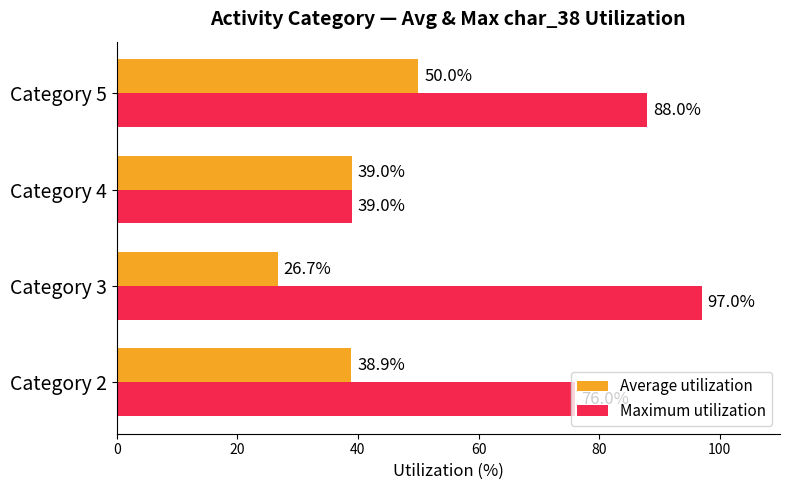

At which category is the sum across all series the highest?

Category 5